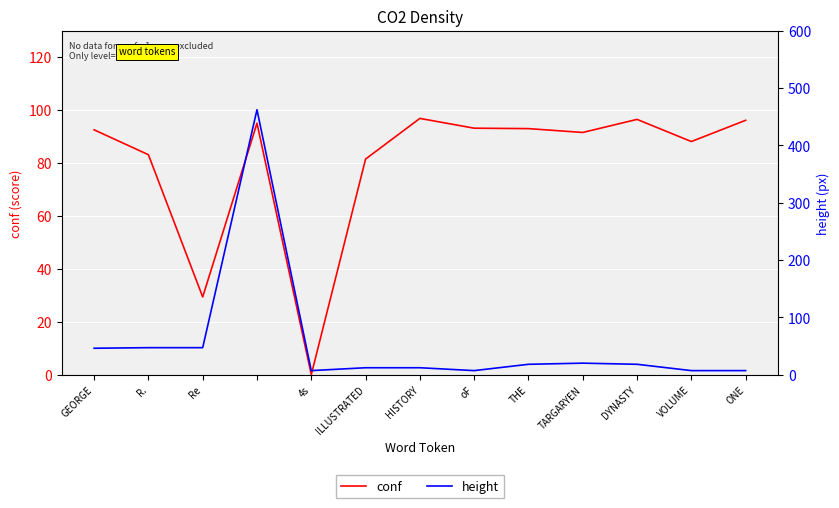

At DYNASTY, list the series in order from largest to smallest.

conf, height